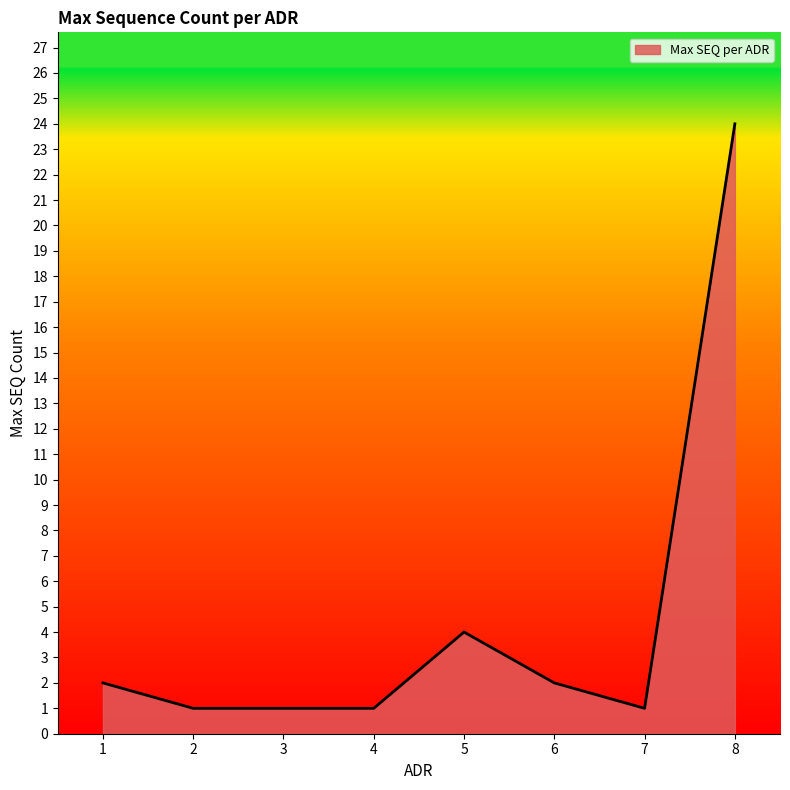

At which category does the chart reach its peak across all series?

8